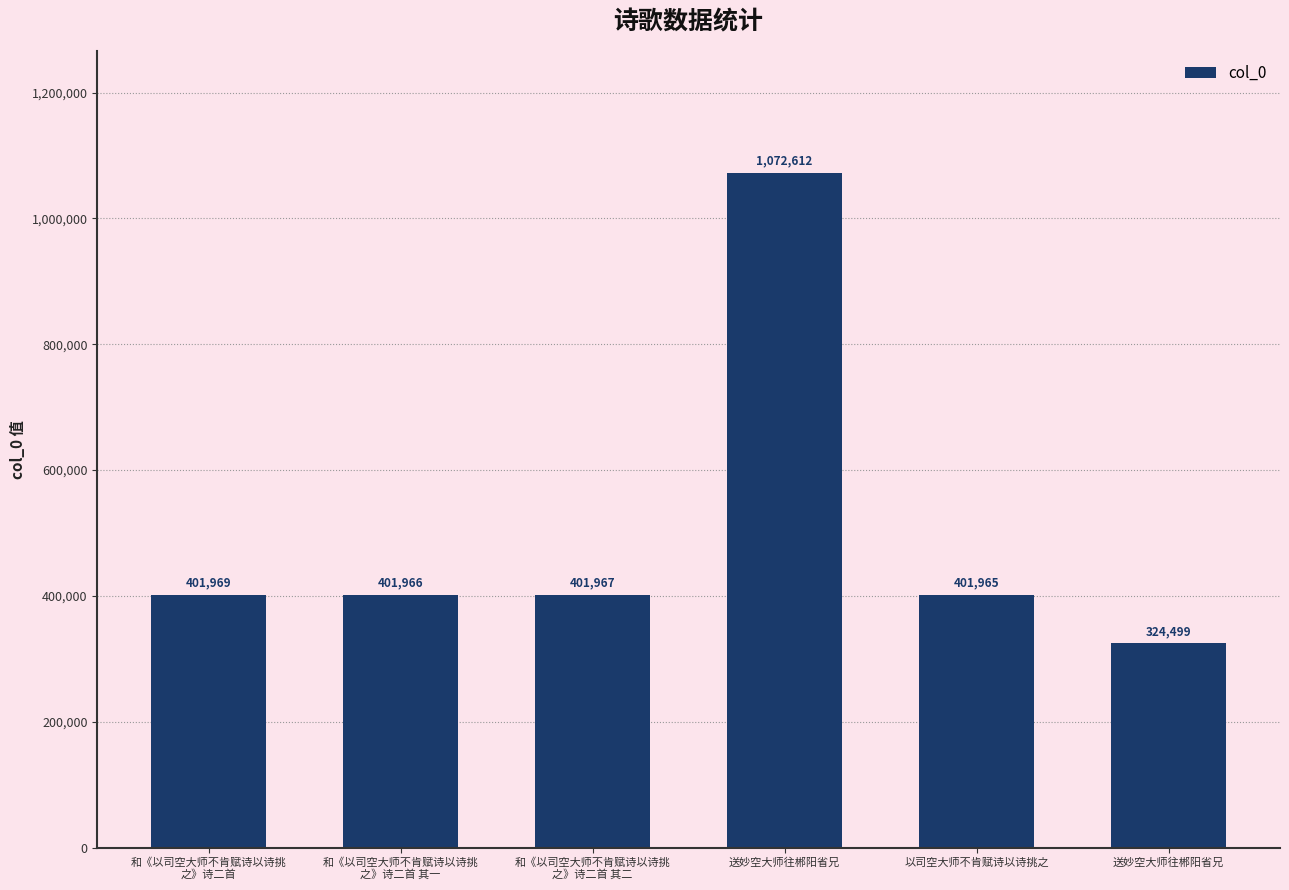

How many bars are there in total?

6